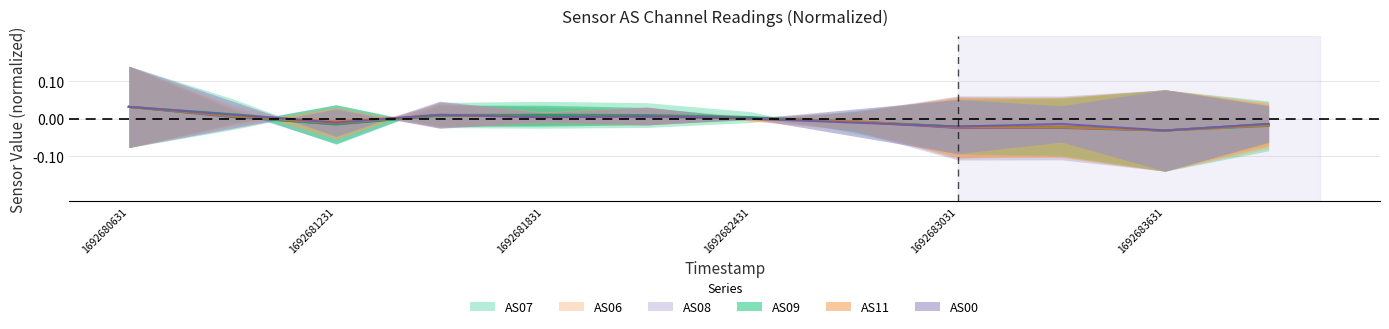

Which series changed the most between 1692681831 and 1692683931?

AS07